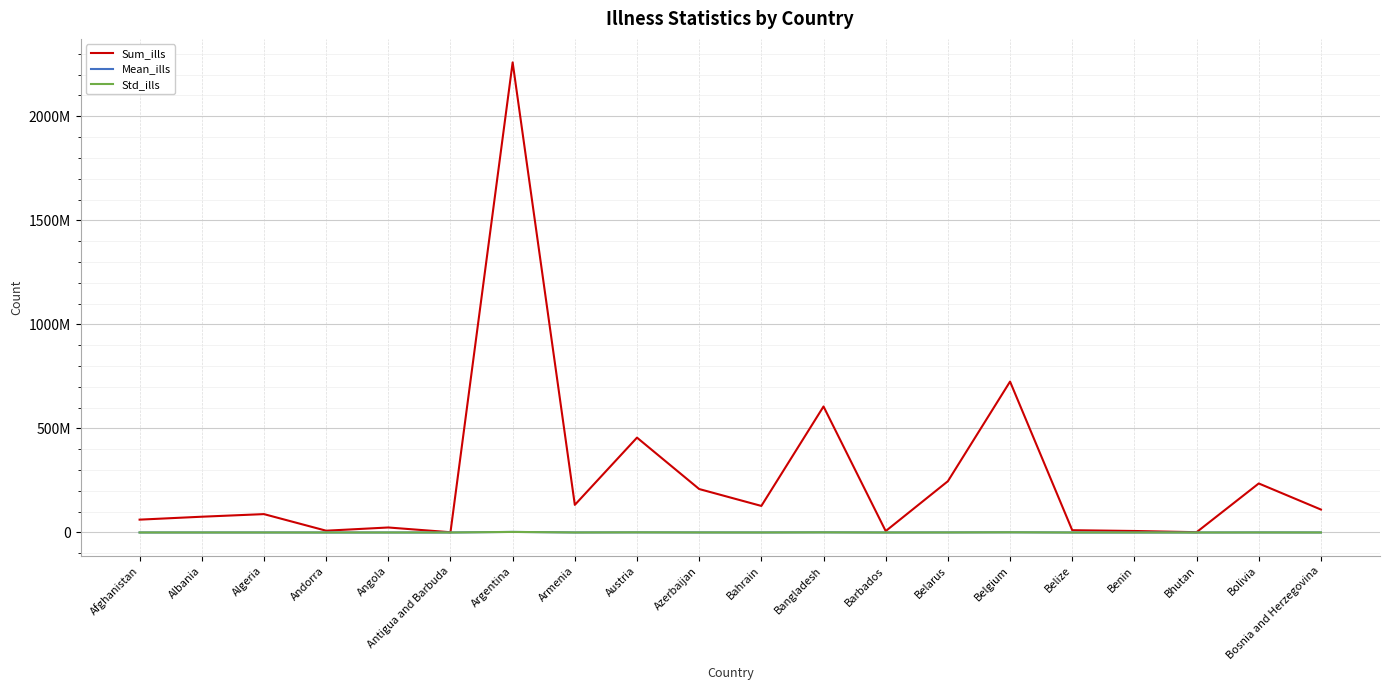

Reading right to left, extract all data points from this chart.

Sum_ills: 110241665	235609766	1473309	7245320	10987549	725162435	246396967	6827306	605522007	127613065	208805960	455816429	132665174	2258854284	1254106	24045528	8635212	88318571	75811348	61762583
Mean_ills: 139194	297487	1860	9148	13873	915609	311107	8620	764548	161128	263644	575526	167507	2852089	1583	30361	10903	111513	95721	77983
Std_ills: 117715	259248	3324	9683	15526	945116	269089	14979	629885	138430	240702	693210	128903	2676465	2152	31003	10365	83869	86714	60221